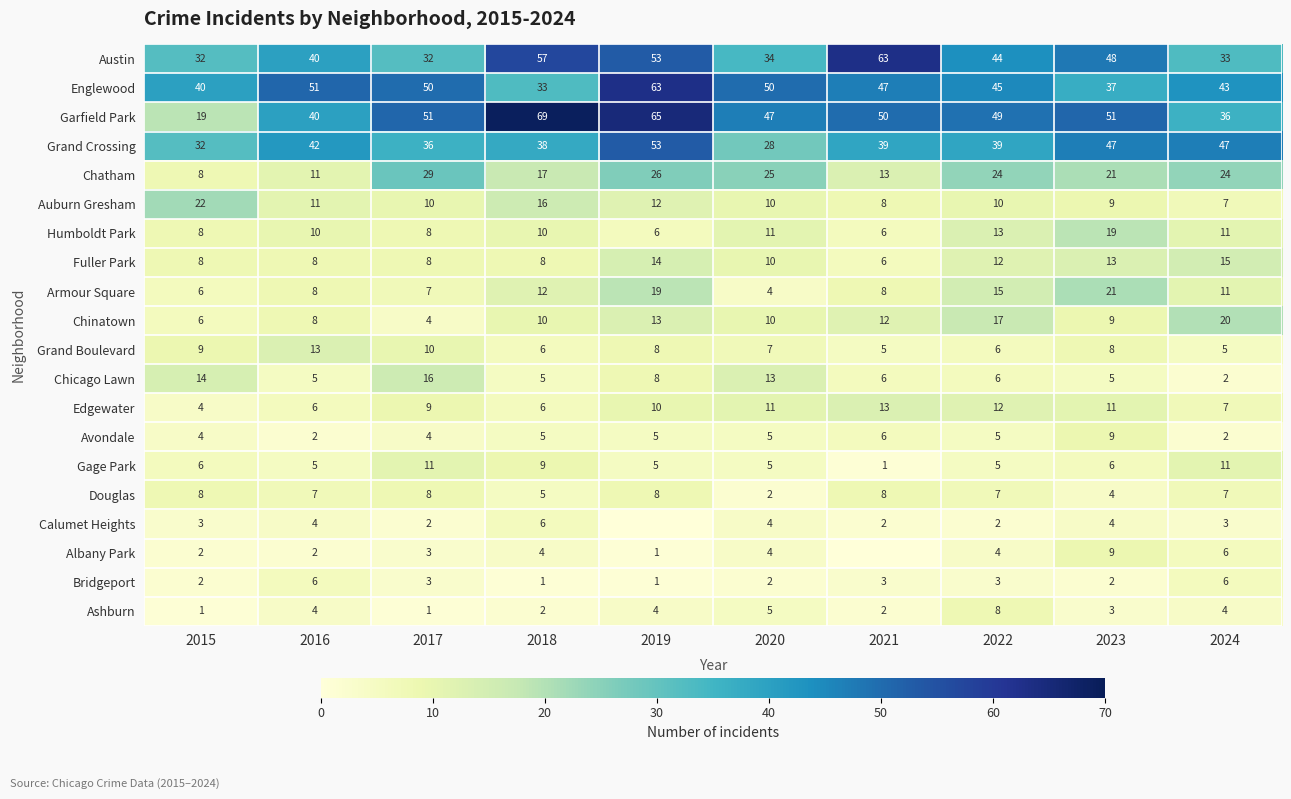

What is the average value of the Humboldt Park series?

10